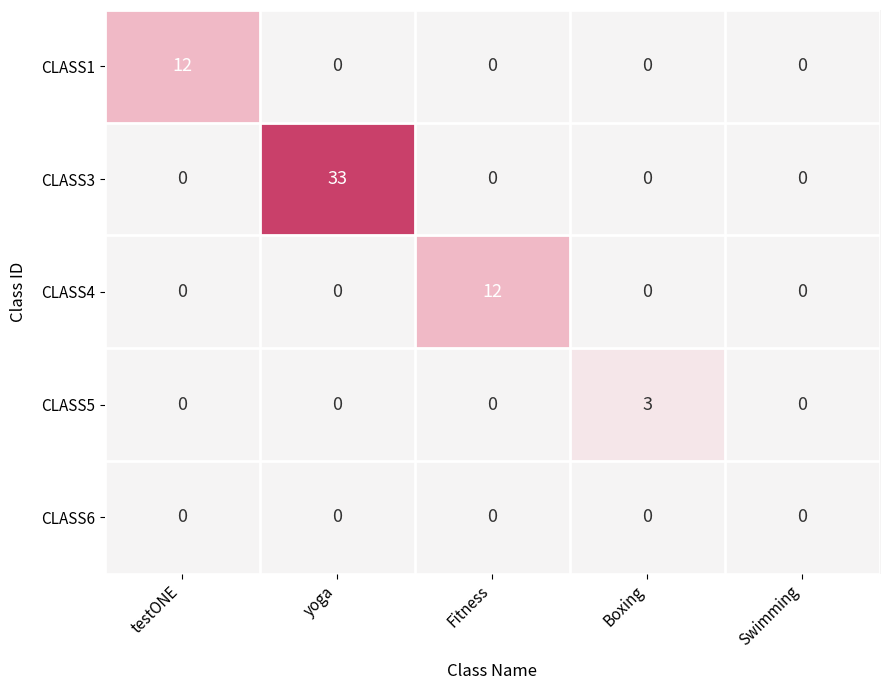

True or false: CLASS3 has a value of 0 at Boxing.

True